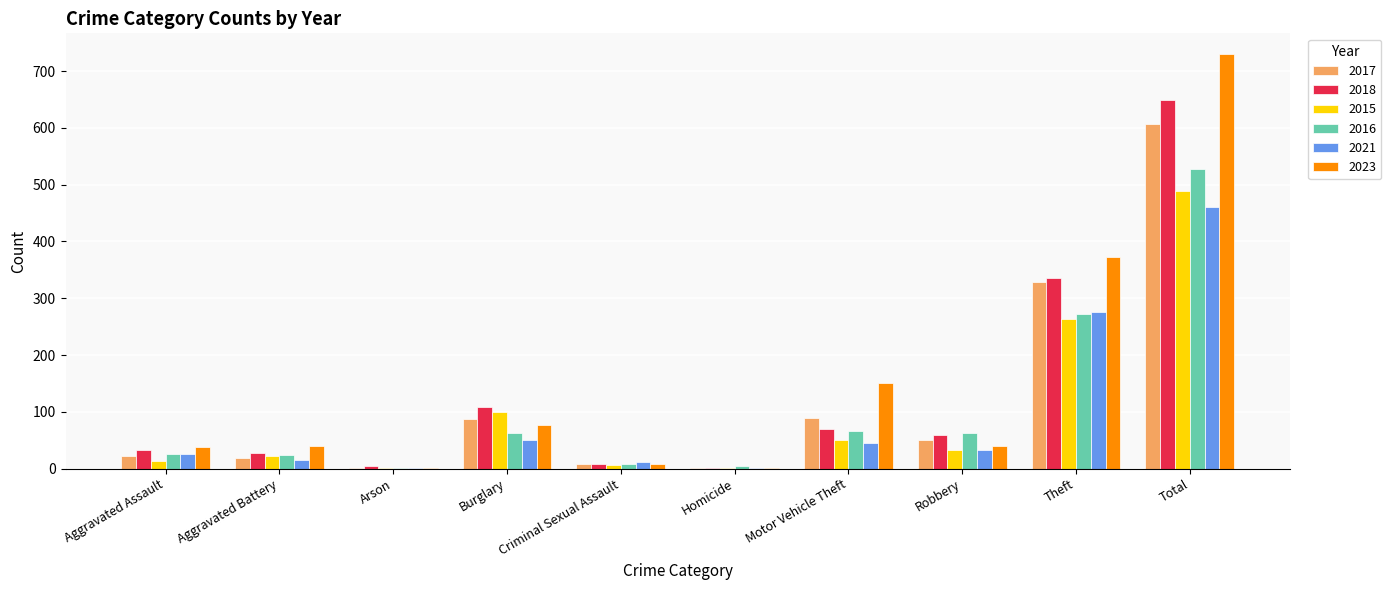

At which label does 2021 first exceed 33?

Burglary